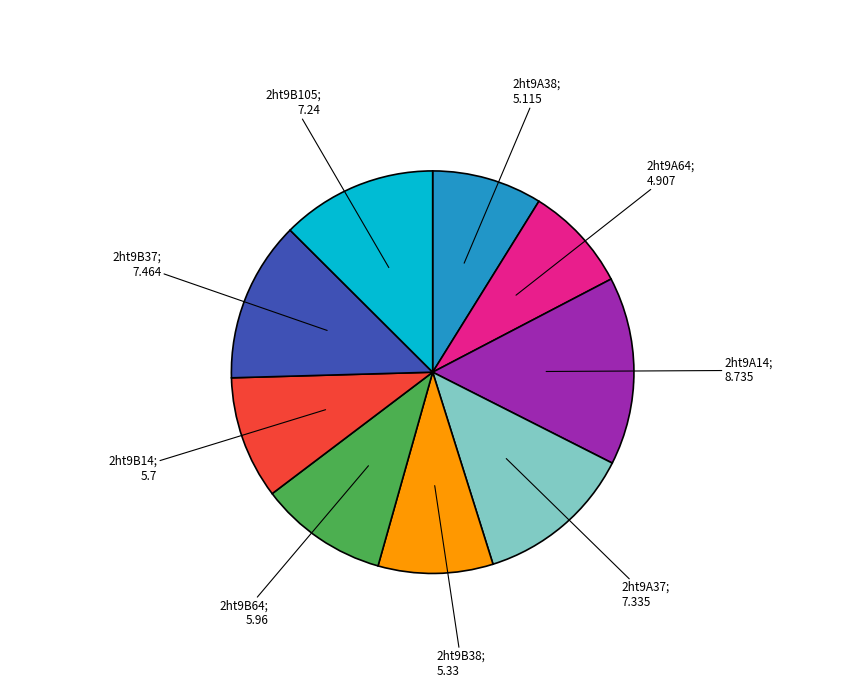

Is 2ht9B105 the majority of the pie?

No